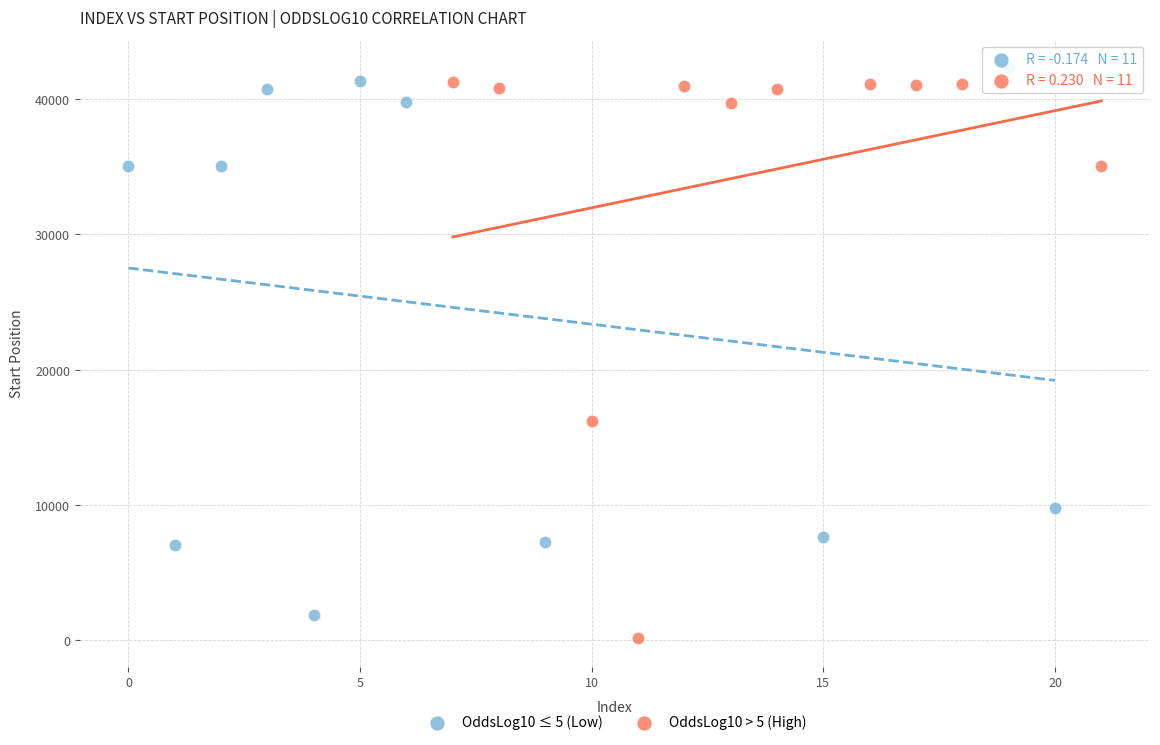

Which series contains the highest Y value?

OddsLog10 ≤ 5 (Low)